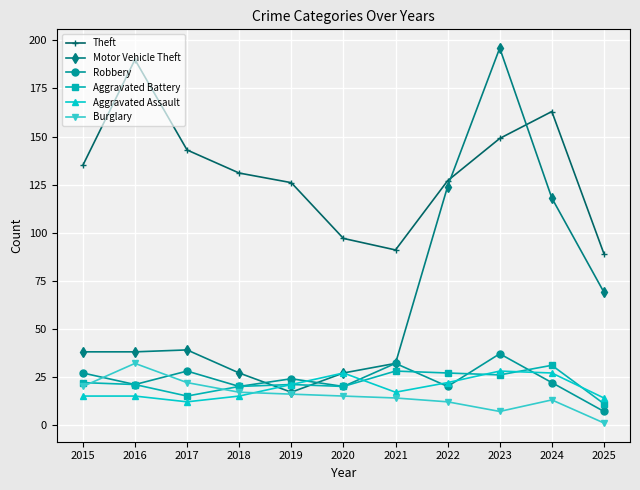

The Aggravated Battery series shows 27 at 2022. True or false?

True